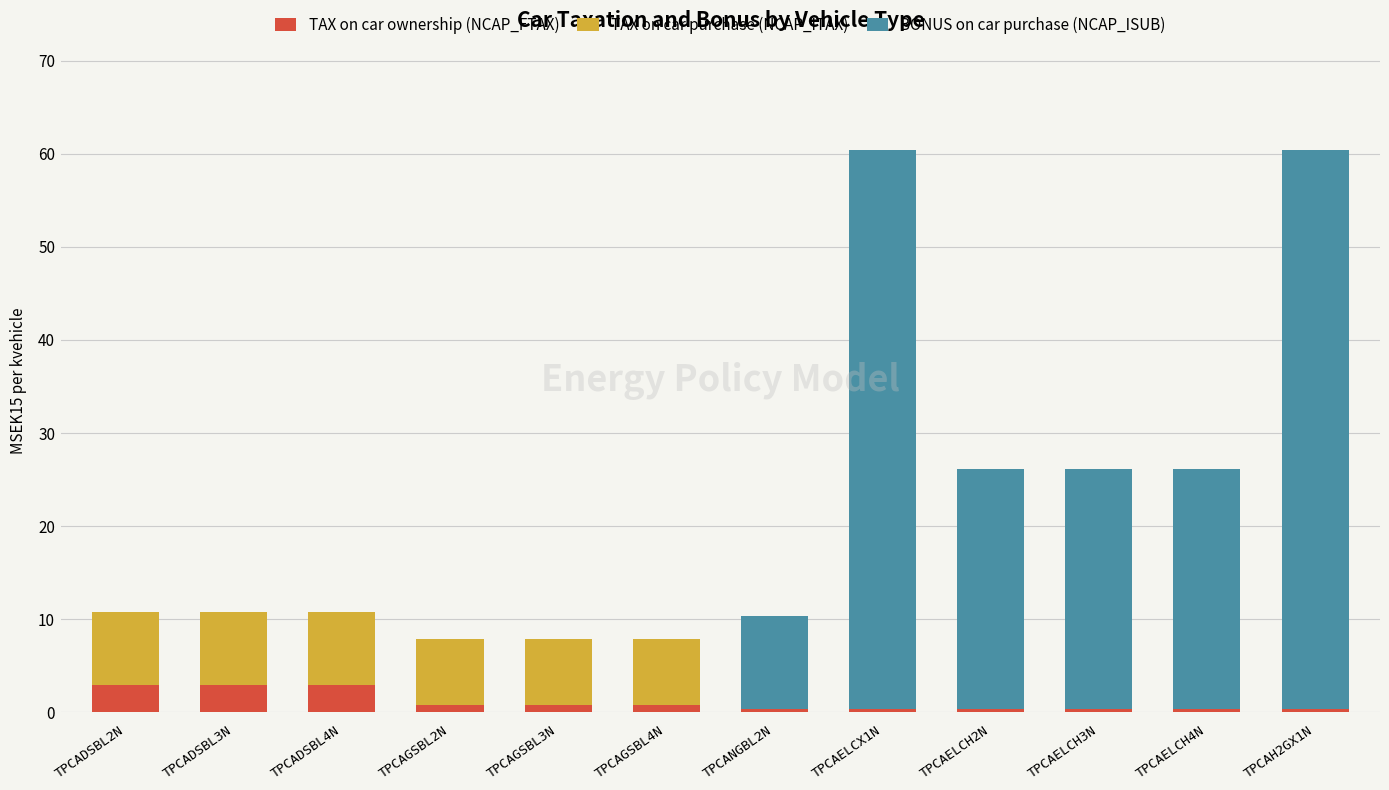

What is the maximum value for TAX on car ownership (NCAP_FTAX)?

2.9